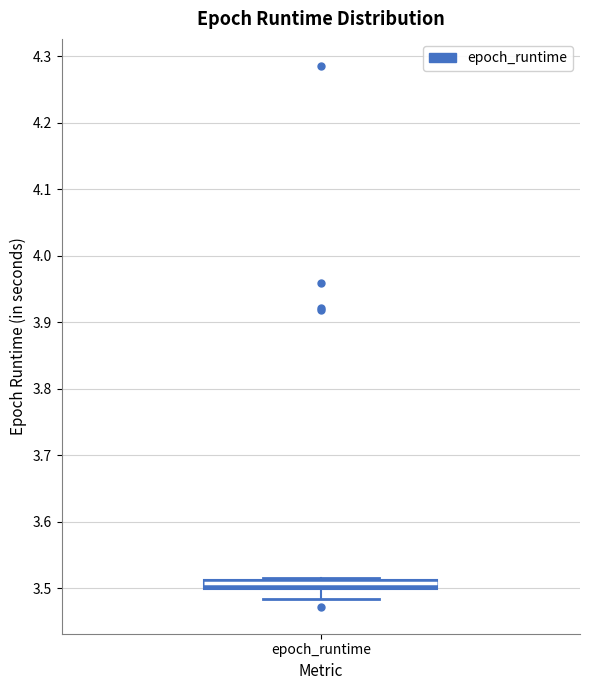

Where is the lower edge of the box for epoch_runtime on the y-axis? The values are not printed on the chart, so give them approximately, as read against the axis.

3.50